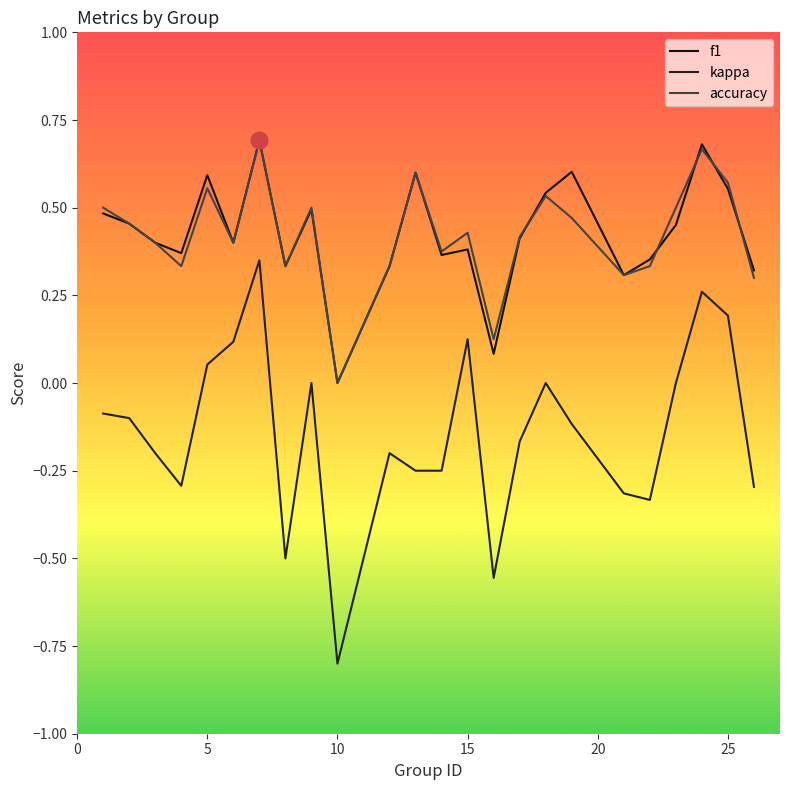

Does the chart display data point markers on the line(s)?

No